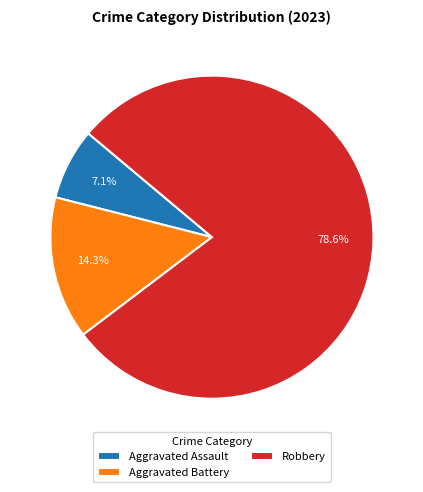

What percentage is the Aggravated Assault slice, to the nearest percent?

7%